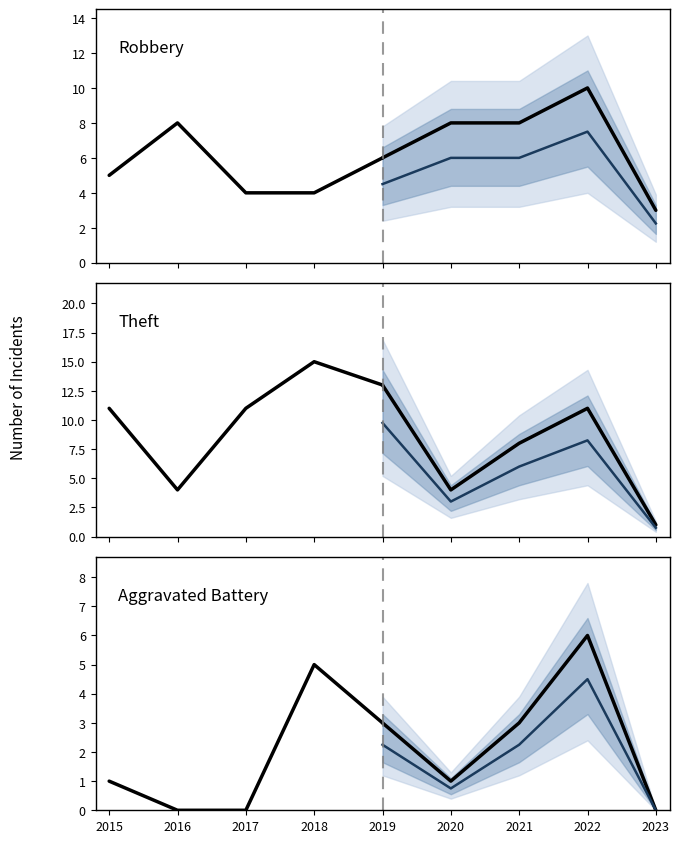

What is the maximum value shown in the chart?

15